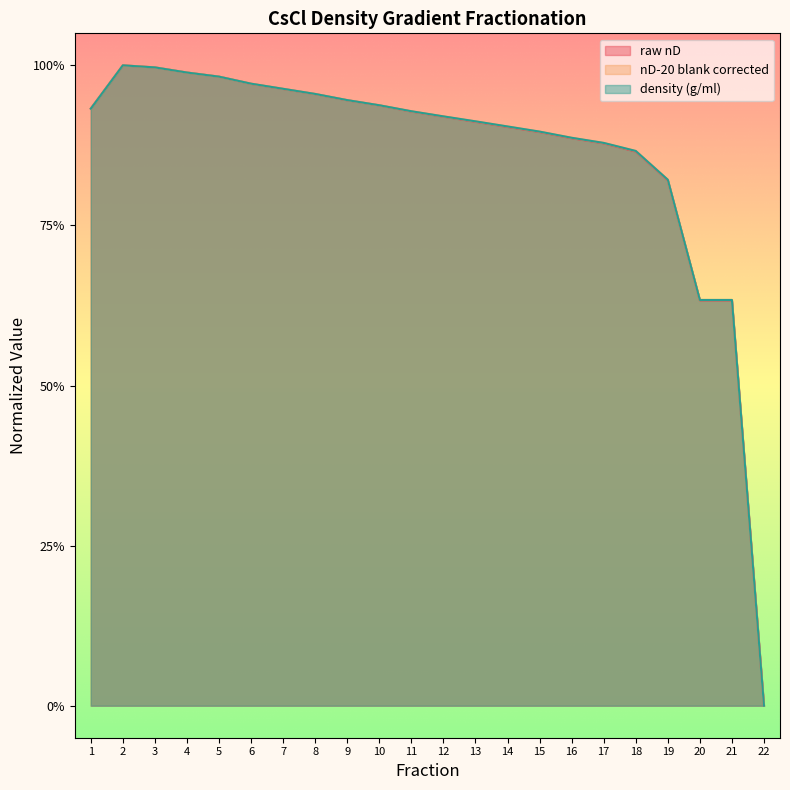

What are all the series names shown in the legend?

raw nD, nD-20 blank corrected, density (g/ml)